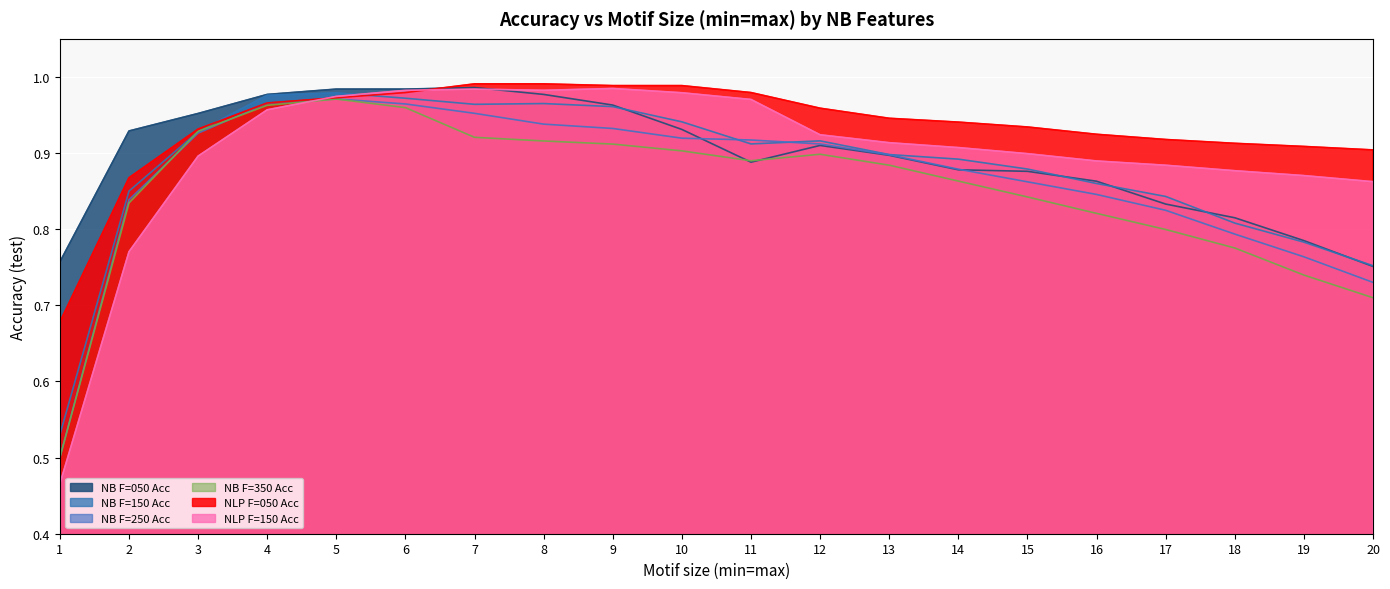

What is the difference between the NLP F=150 Acc values at 3 and 11?

0.1